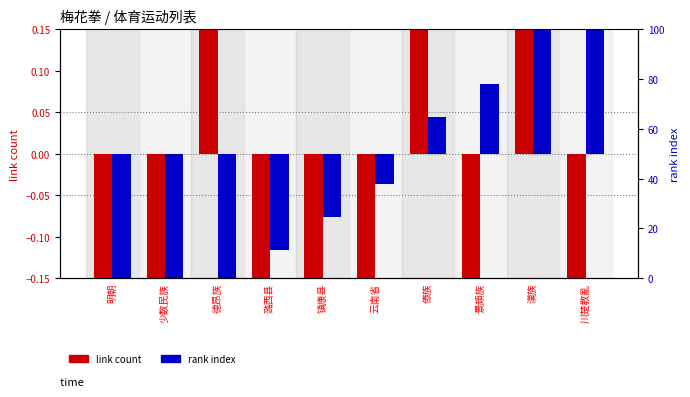

How many data points in rank index (centered) are less than 0?

6